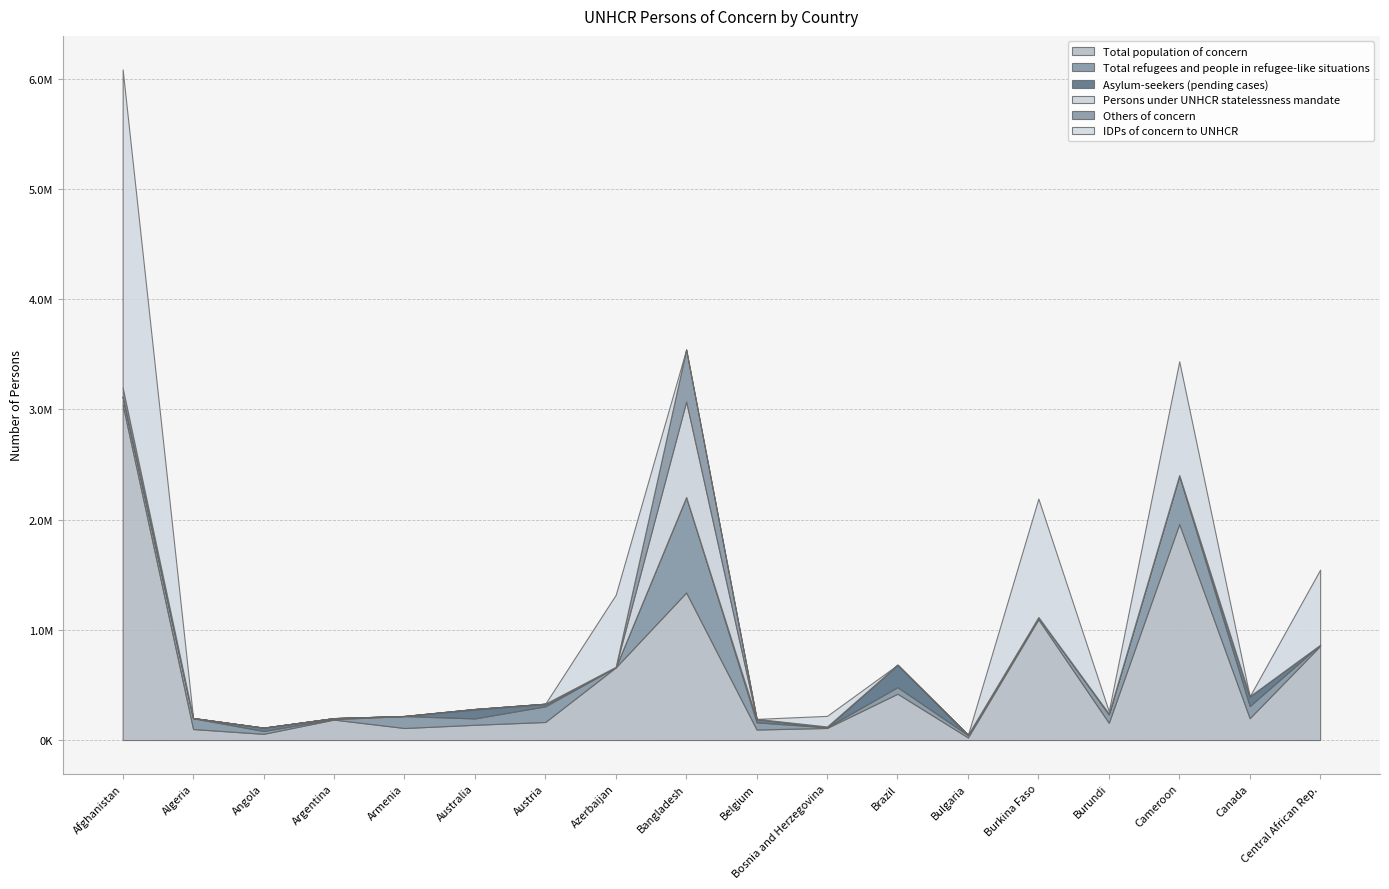

List the series in order of their peak value, lowest first.

Asylum-seekers (pending cases), Others of concern, Persons under UNHCR statelessness mandate, Total refugees and people in refugee-like situations, IDPs of concern to UNHCR, Total population of concern